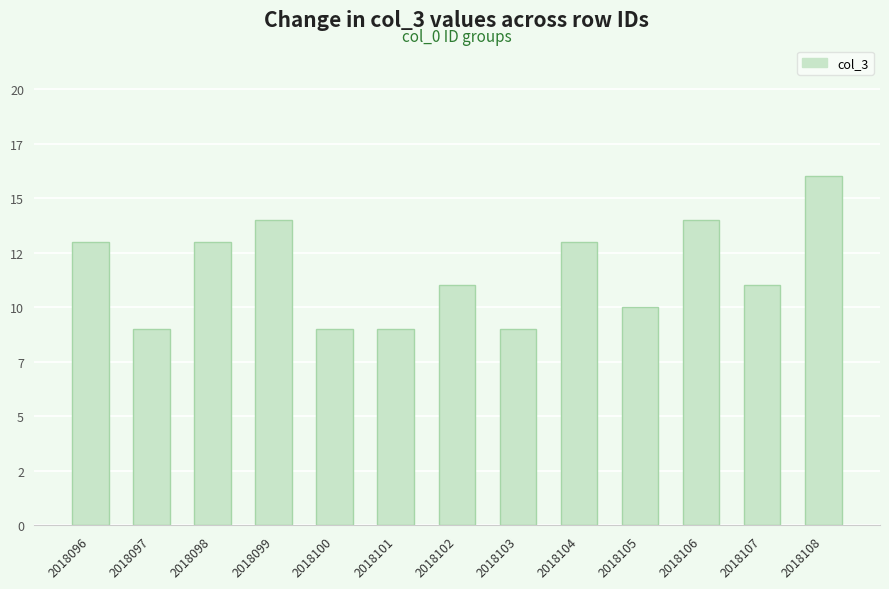

What is the sum of all values?

151